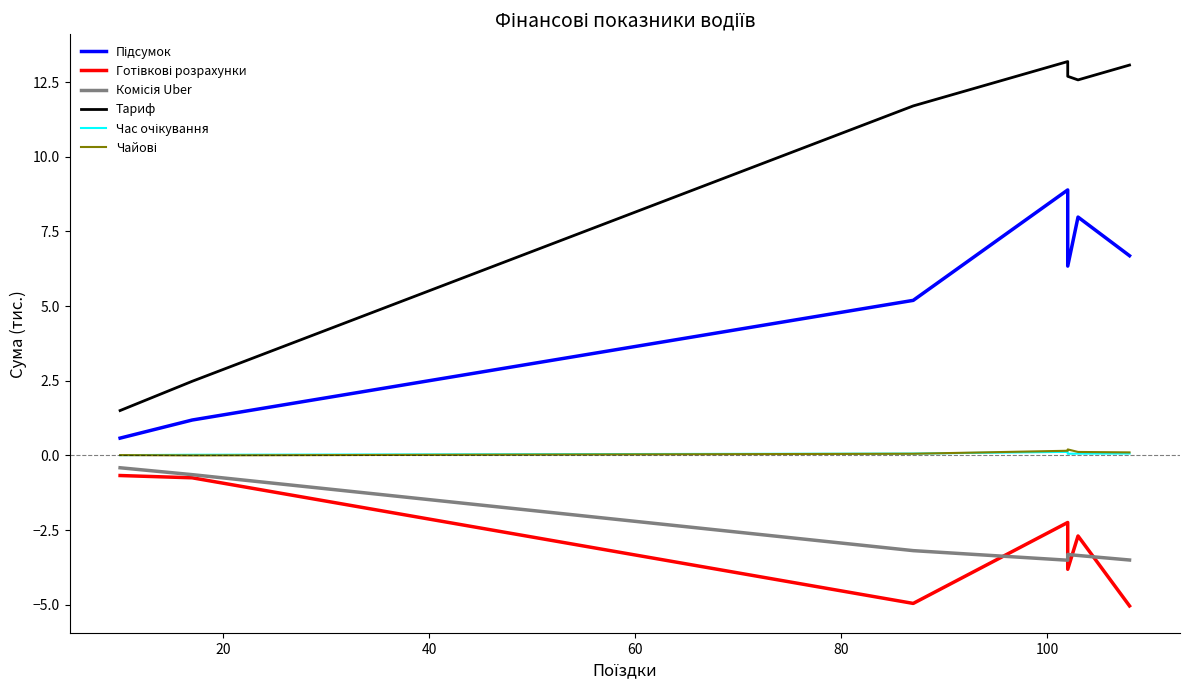

True or false: Підсумок and Тариф cross at least once.

False